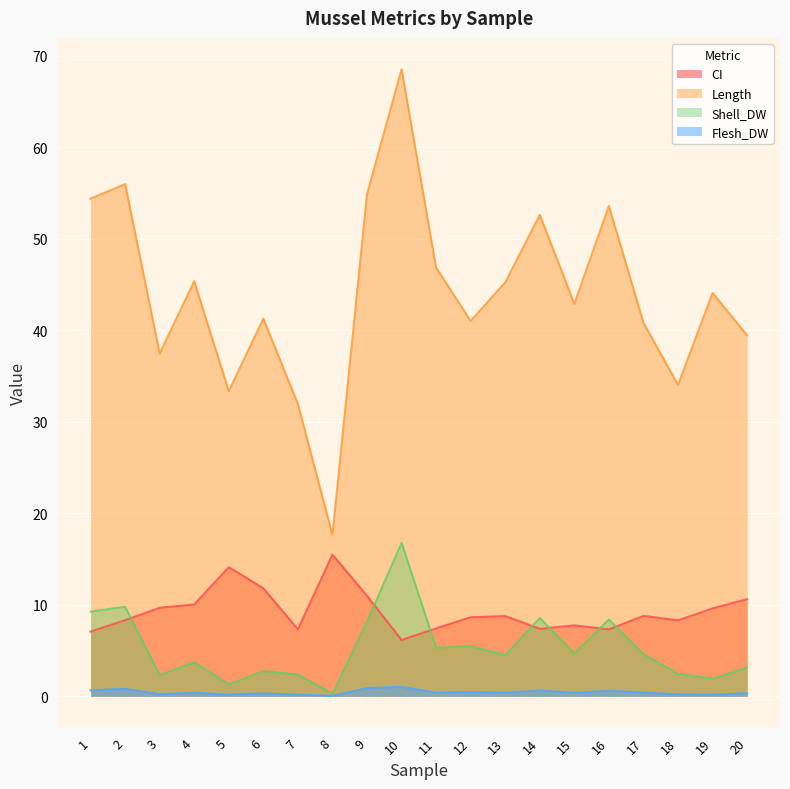

Reading left to right, extract all data points from this chart.

CI: 7.1	8.3	9.7	10.0	14.1	11.8	7.3	15.5	11.0	6.1	7.4	8.6	8.8	7.4	7.7	7.3	8.8	8.3	9.6	10.6
Length: 54.4	56.0	37.5	45.4	33.3	41.3	31.9	17.6	54.9	68.5	46.8	41.0	45.2	52.6	42.9	53.6	40.8	34.0	44.1	39.4
Shell_DW: 9.2	9.8	2.3	3.7	1.3	2.7	2.4	0.3	8.1	16.8	5.3	5.5	4.5	8.6	4.7	8.4	4.6	2.5	1.9	3.1
Flesh_DW: 0.7	0.8	0.2	0.4	0.2	0.3	0.2	0.0	0.9	1.0	0.4	0.5	0.4	0.6	0.4	0.6	0.4	0.2	0.2	0.3